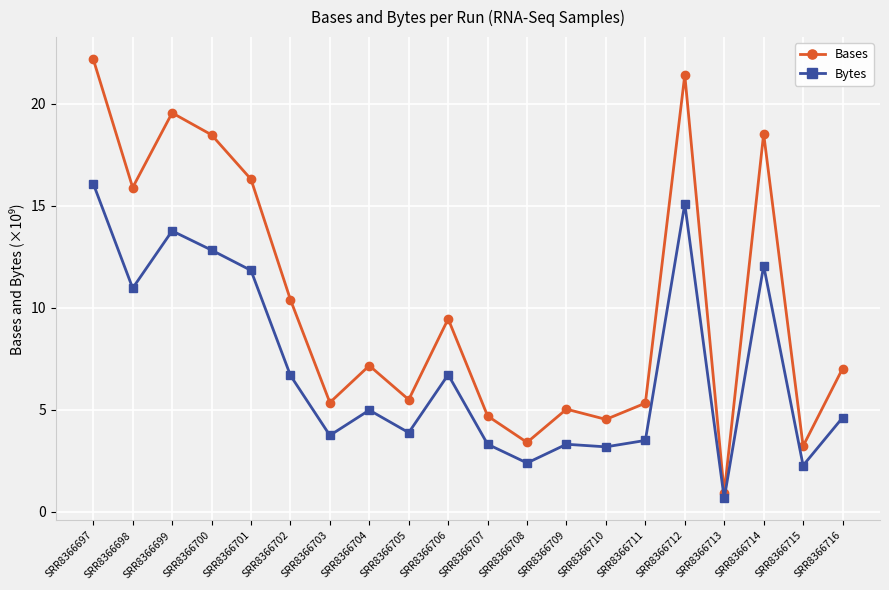

True or false: Bytes and Bases intersect in this chart.

False